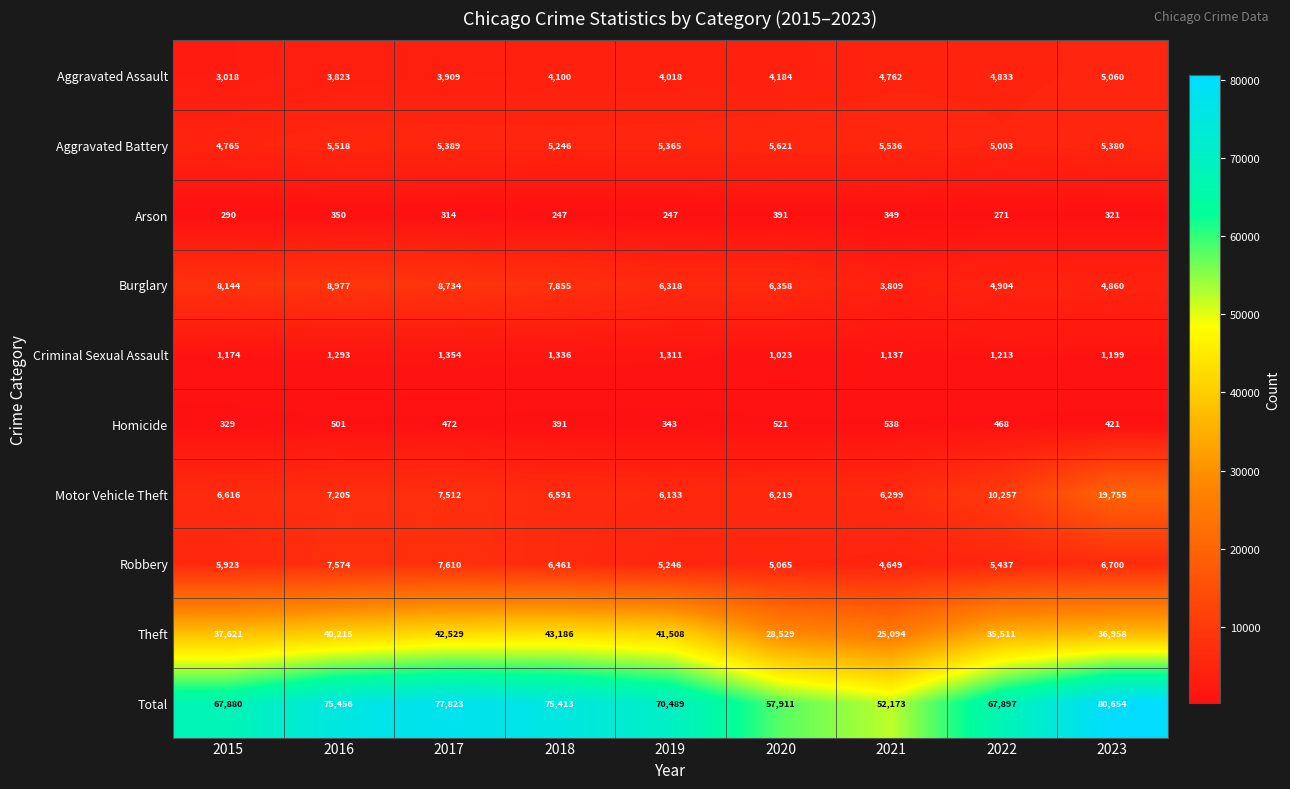

Which series has the widest spread of values?

Total